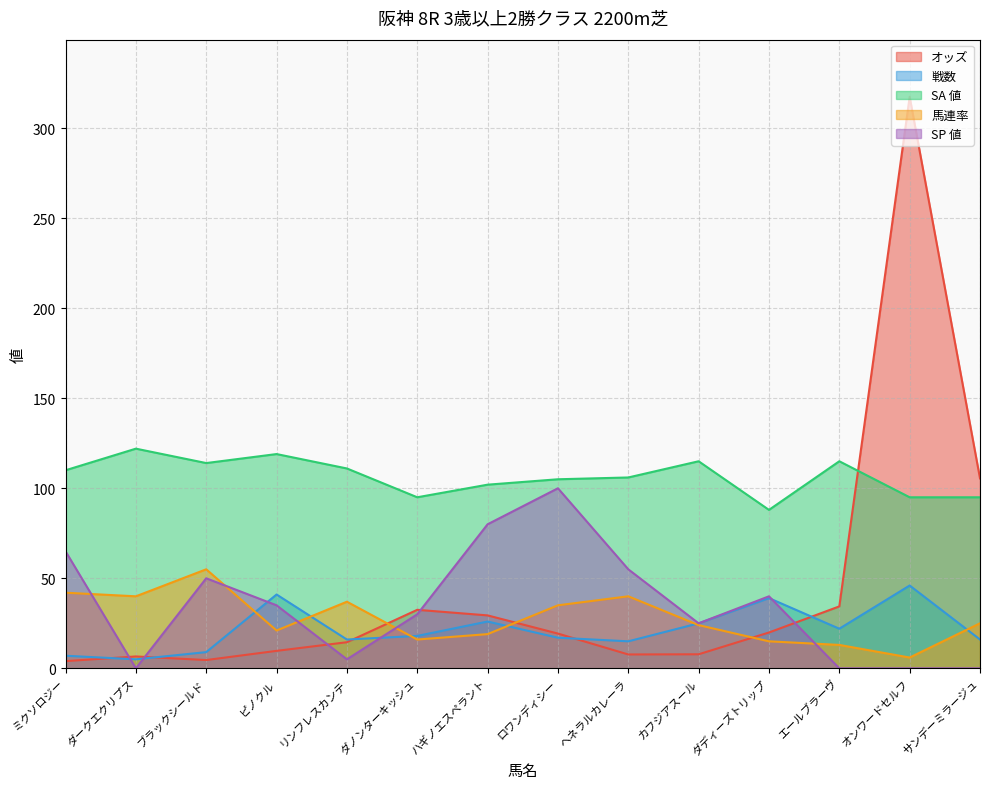

How many series are shown in this chart?

5